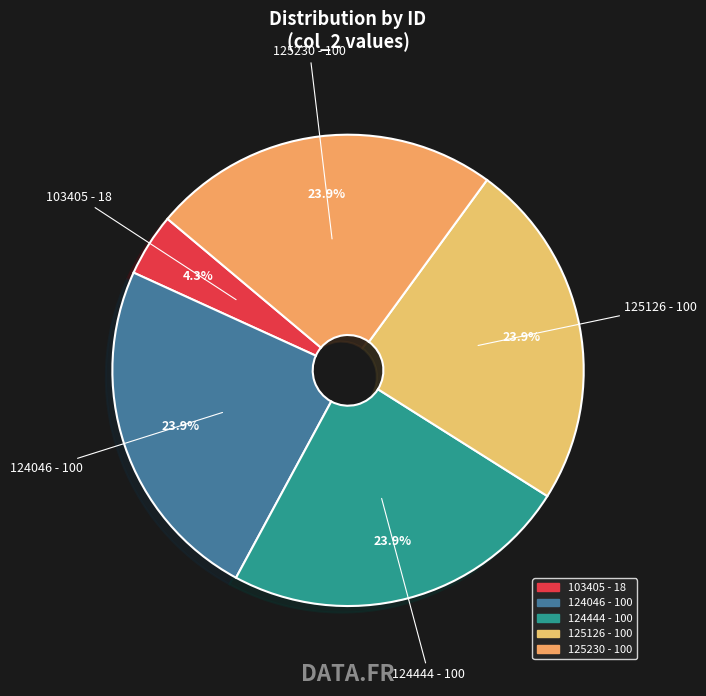

What is the ratio of the value at 125230 to the value at 124444?

1.0